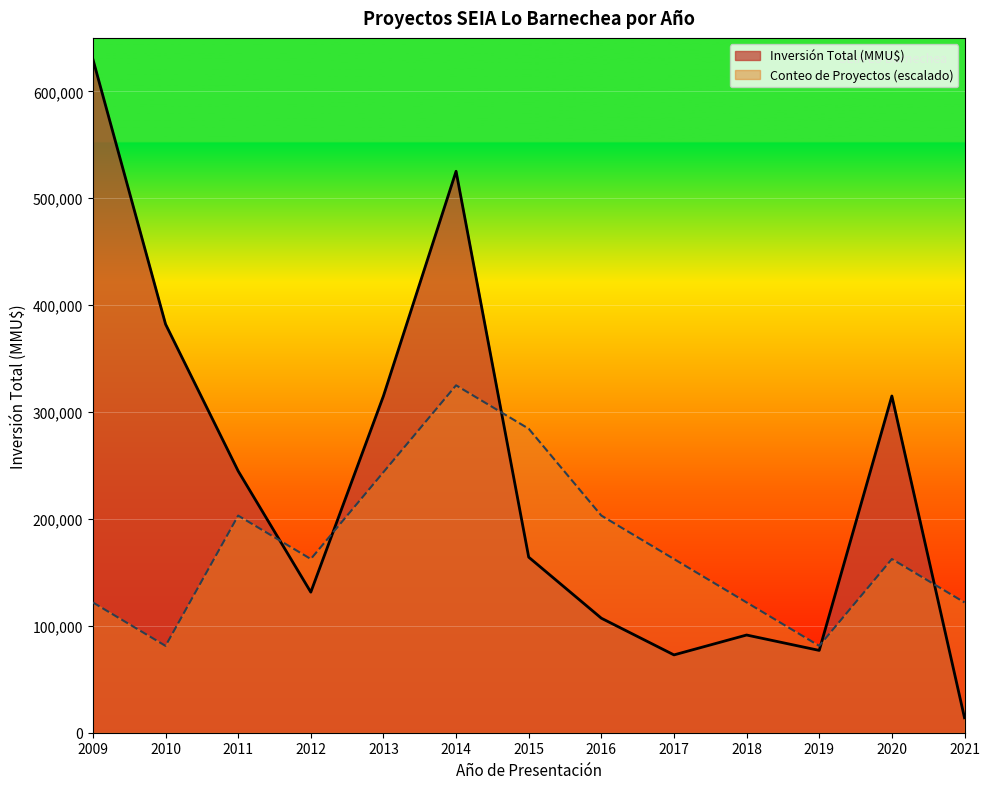

After their last crossing, which series has the higher values: Conteo de Proyectos or Inversión Total (MMU$)?

Conteo de Proyectos